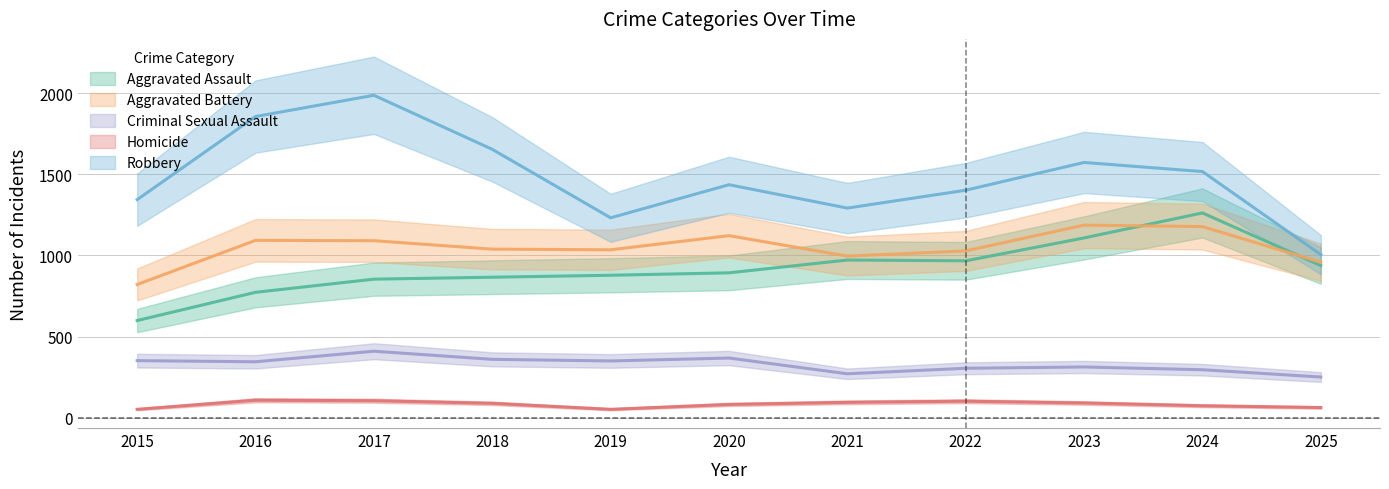

What is the value of the Aggravated Battery point at the 3rd from the left?

1091